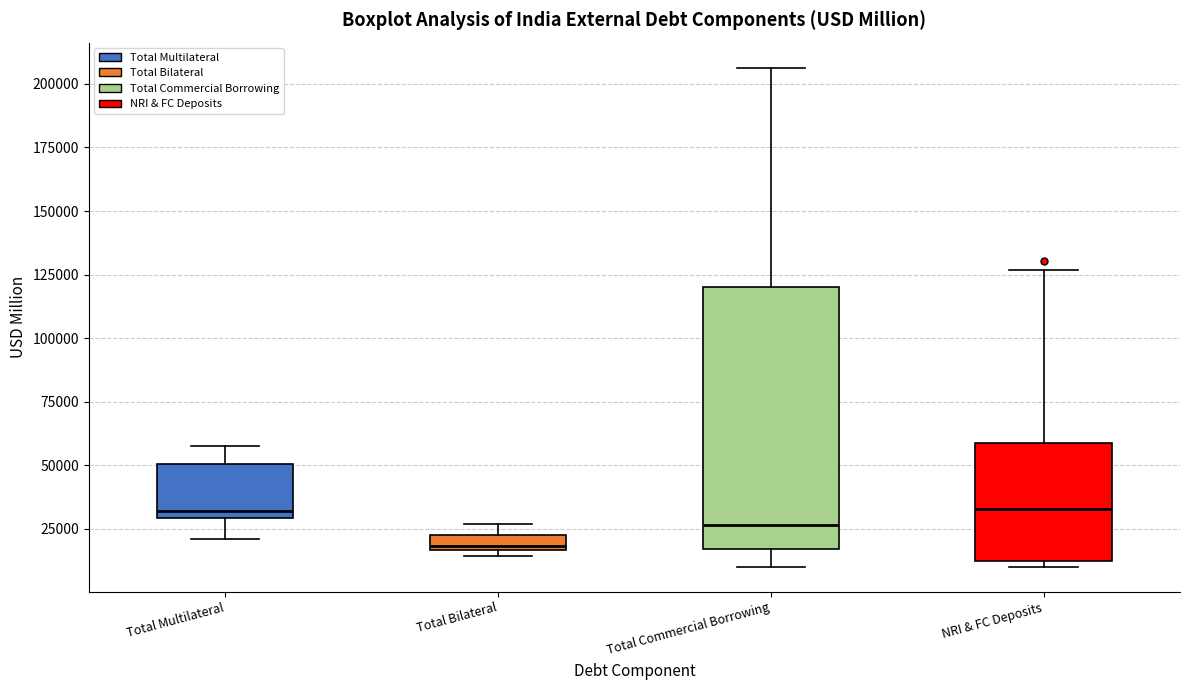

Which box's median line is the lowest?

Total Bilateral